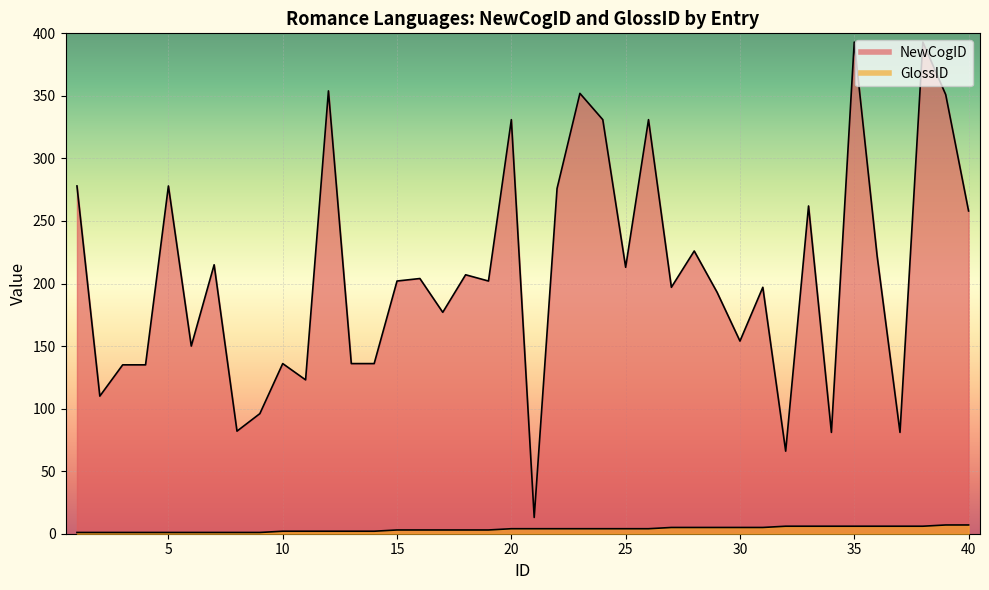

Which category has the highest value across all series?

35